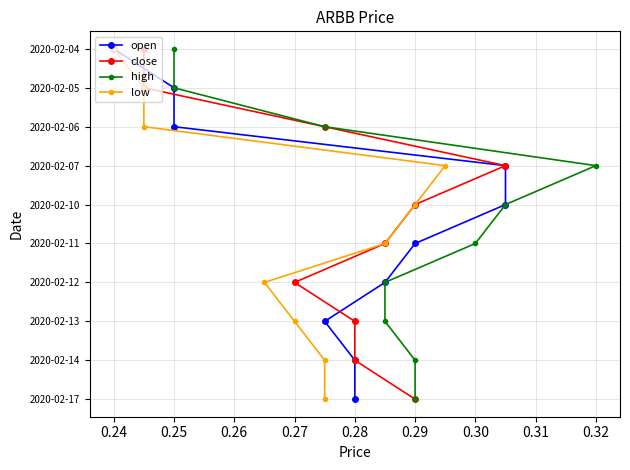

True or false: low and open cross at least once.

False